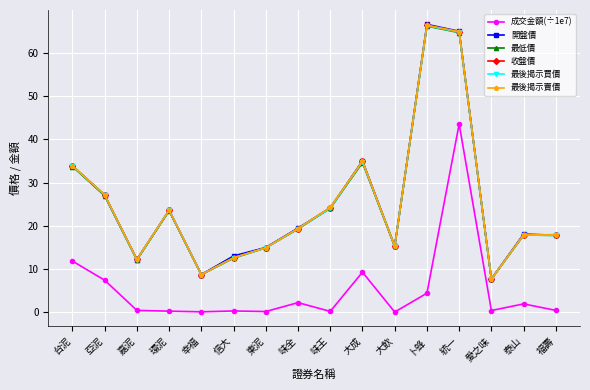

Which series has the widest spread of values?

開盤價